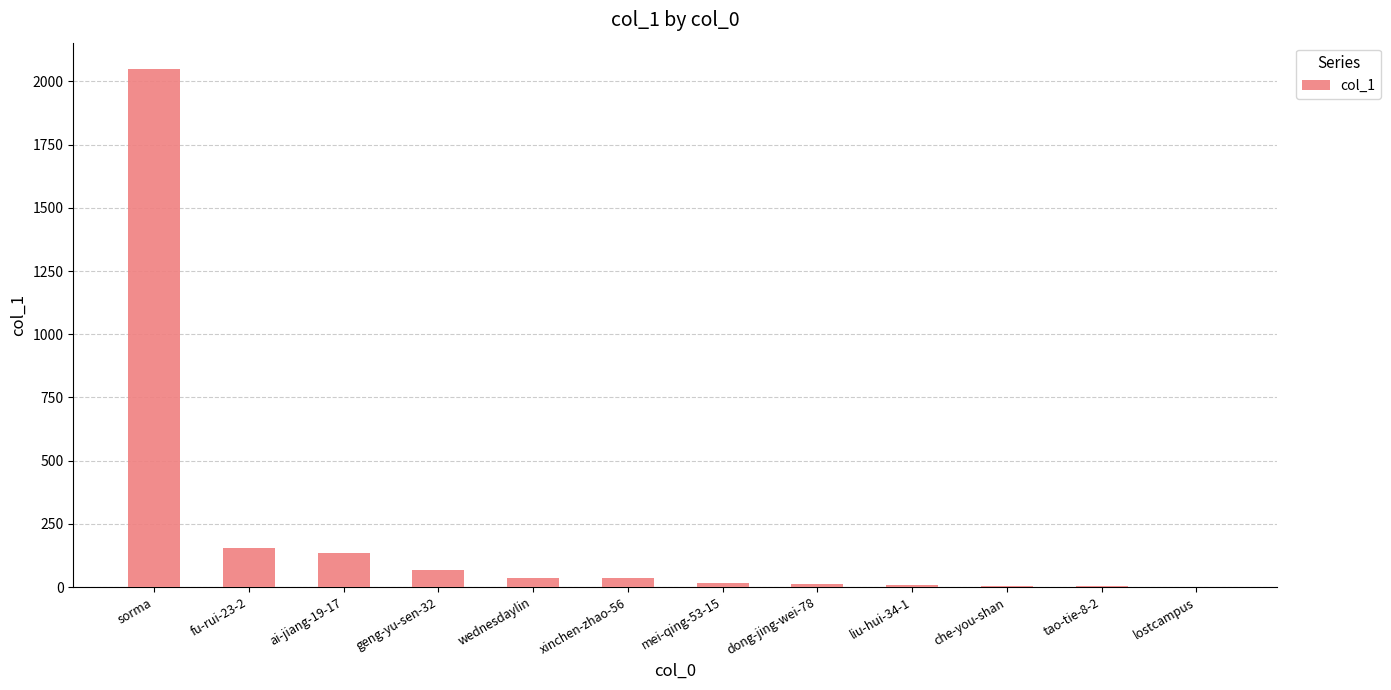

Which label corresponds to the largest value in the chart?

sorma